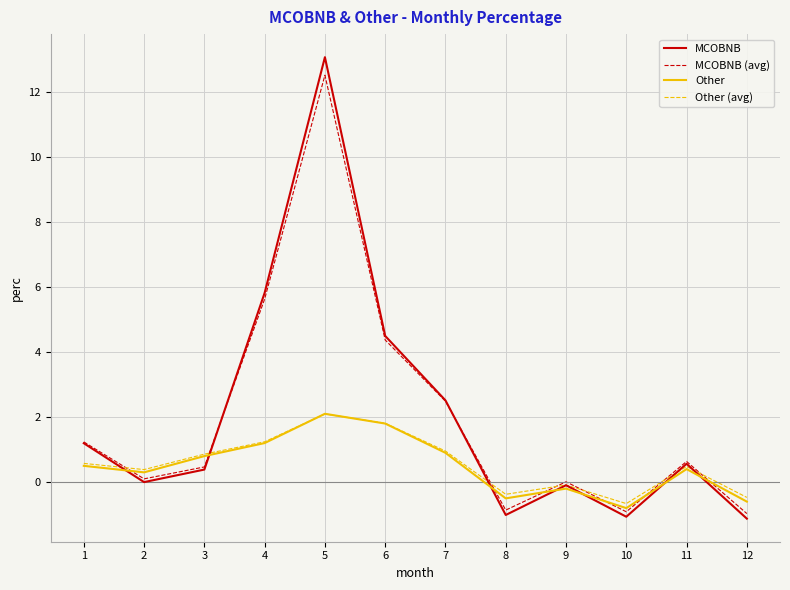

Where does the MCOBNB series first go above 0?

1